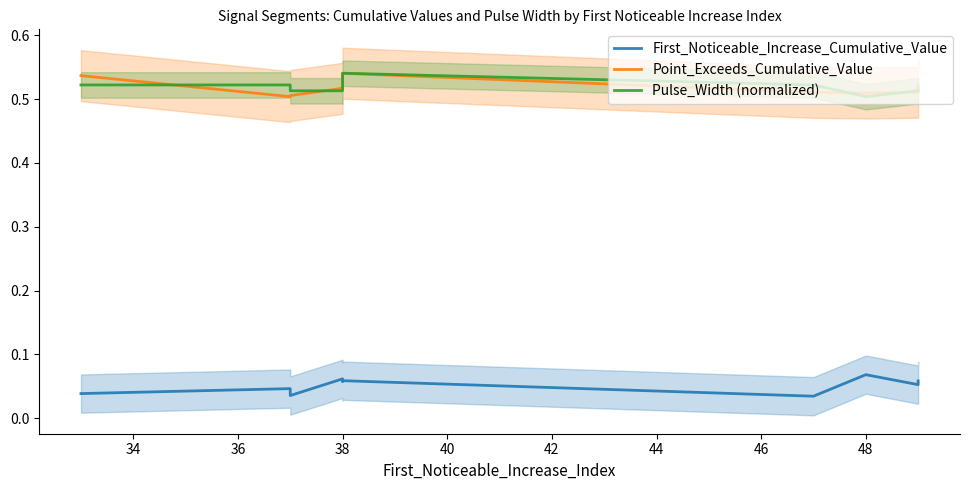

How many data points does each series have?

10